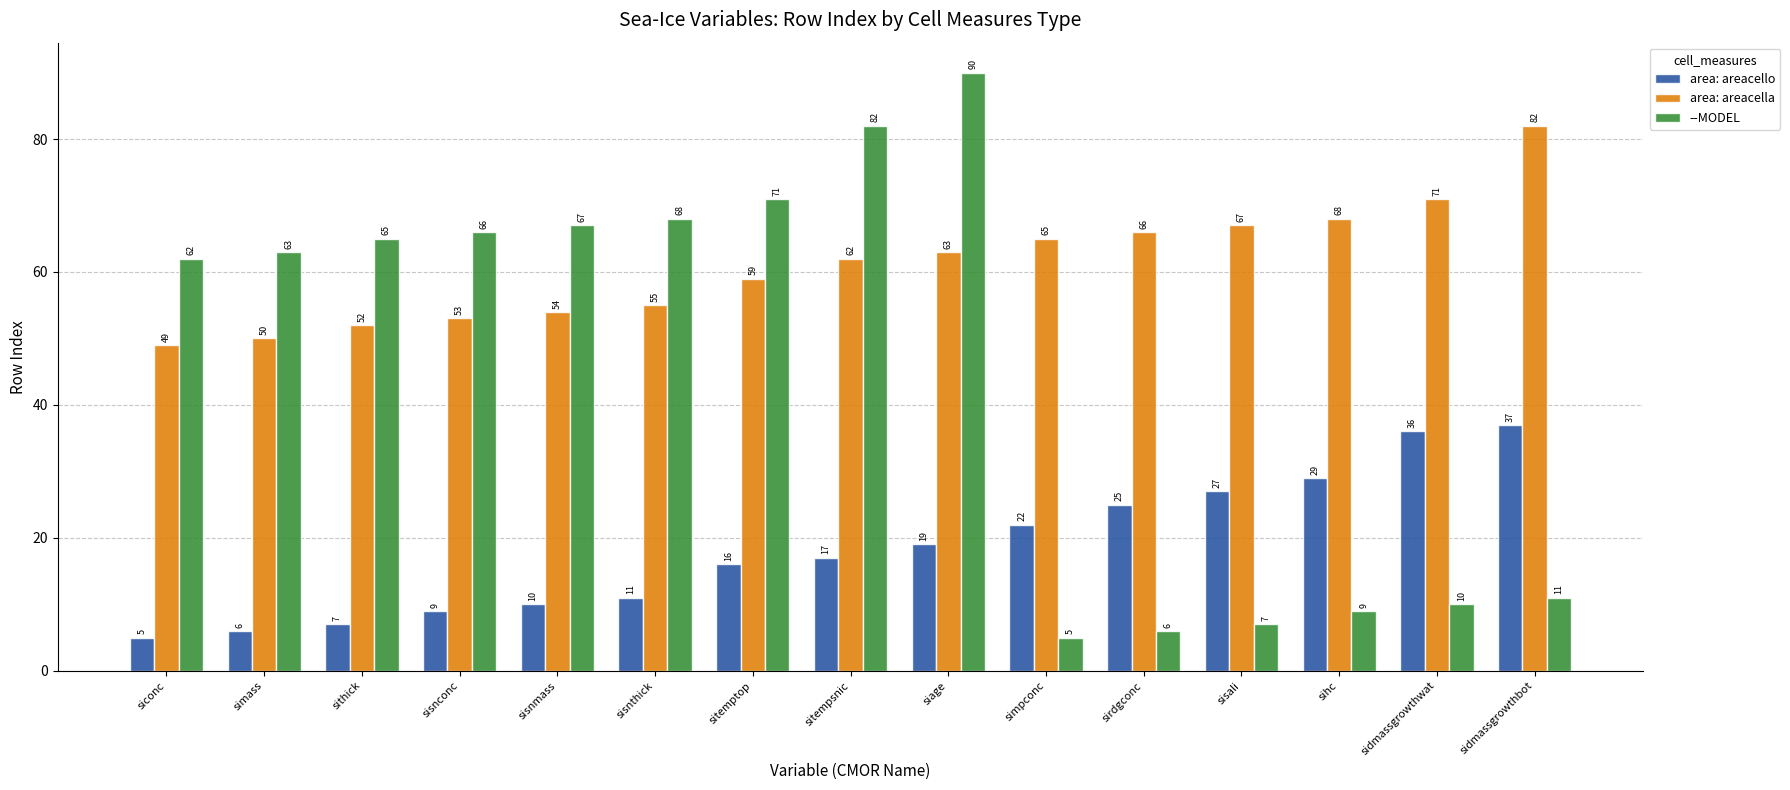

What is the difference between the maximum and second lowest values in the --MODEL series?

84